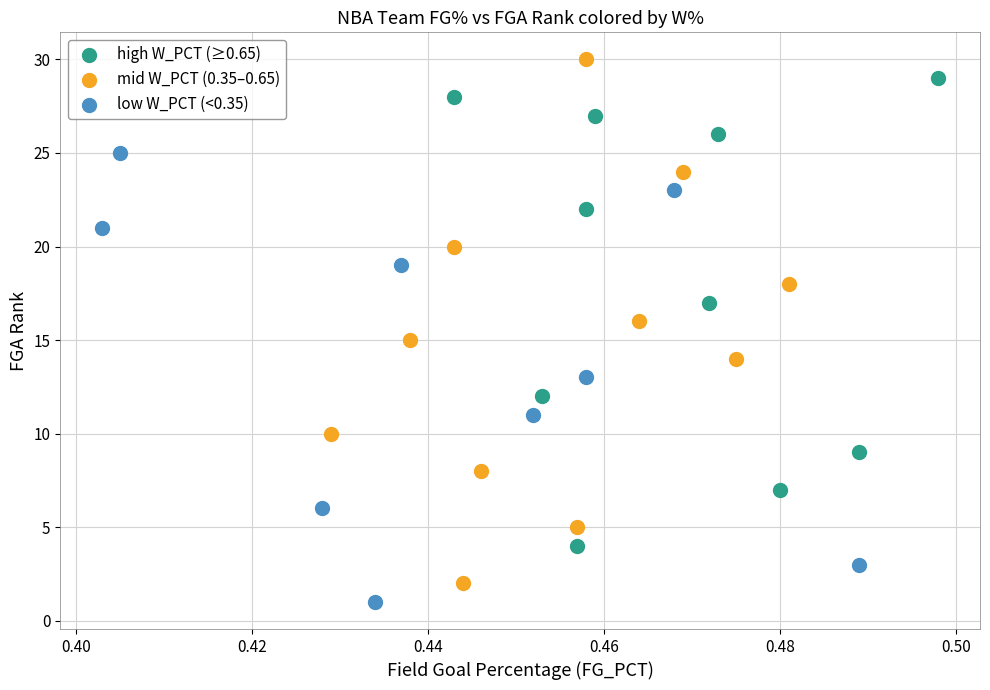

Which series has the widest spread of Y values?

mid W_PCT (0.35–0.65)